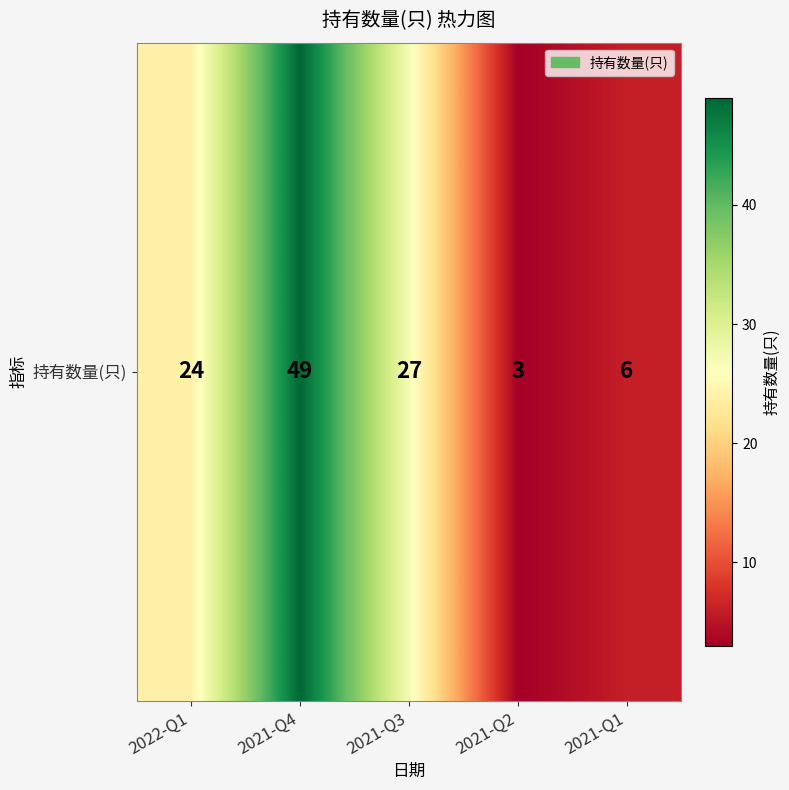

What is the sum of all values?

109